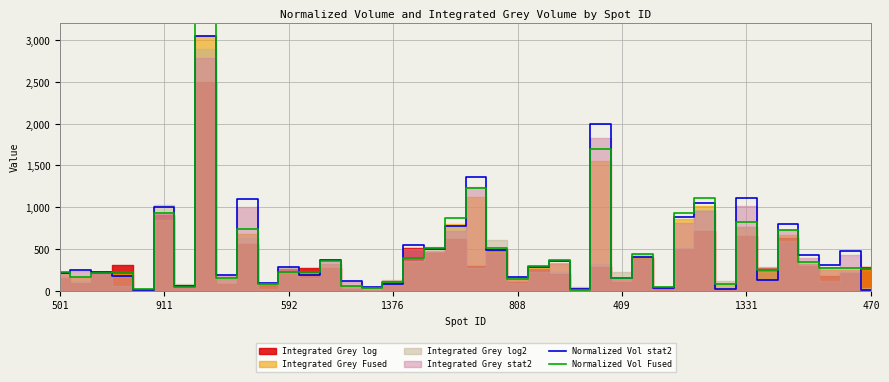

What is the maximum value for Normalized Vol stat2?

3049.2